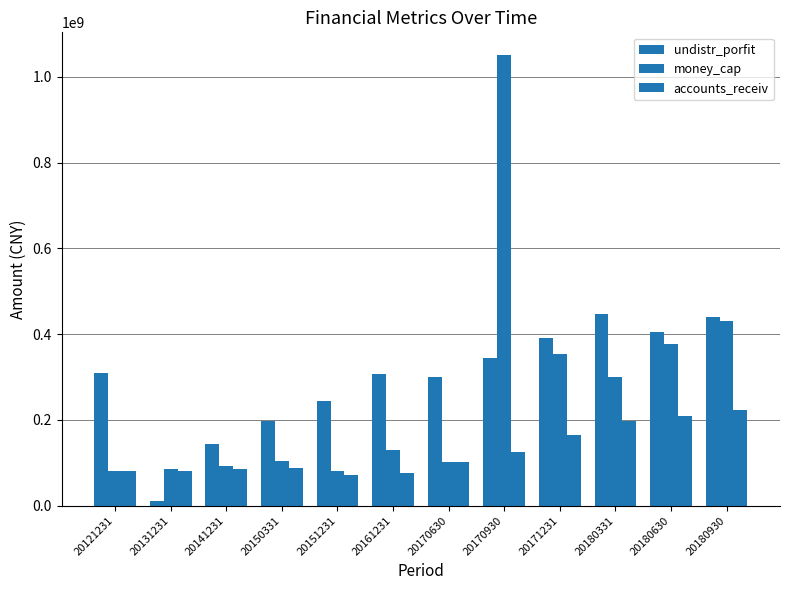

What is the difference between the highest and lowest values at 20170630?

198747574.2